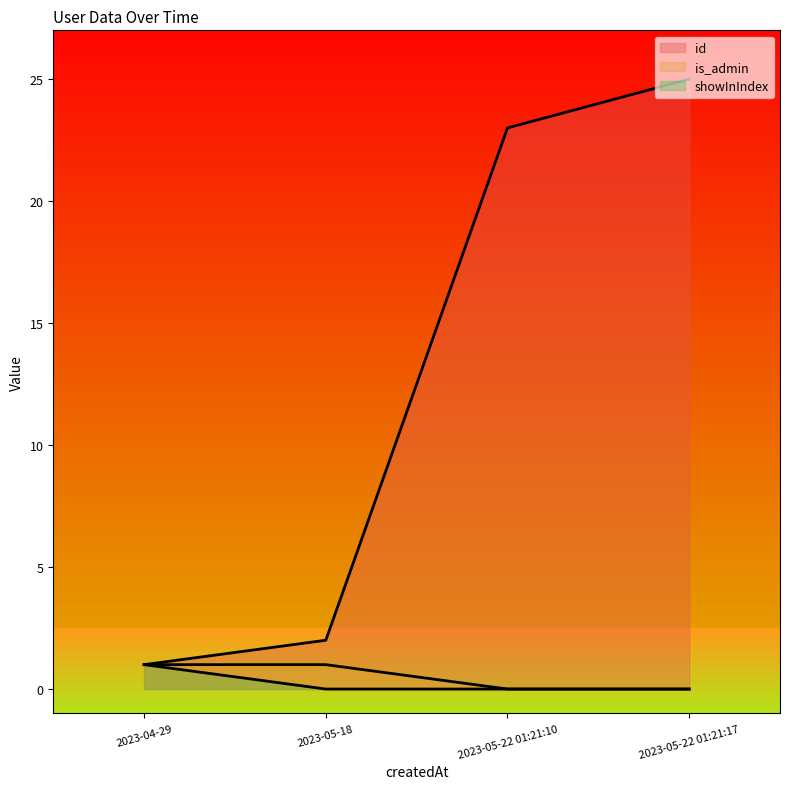

Which has a higher value, 2023-05-22 01:21:10 or 2023-04-29?

2023-05-22 01:21:10